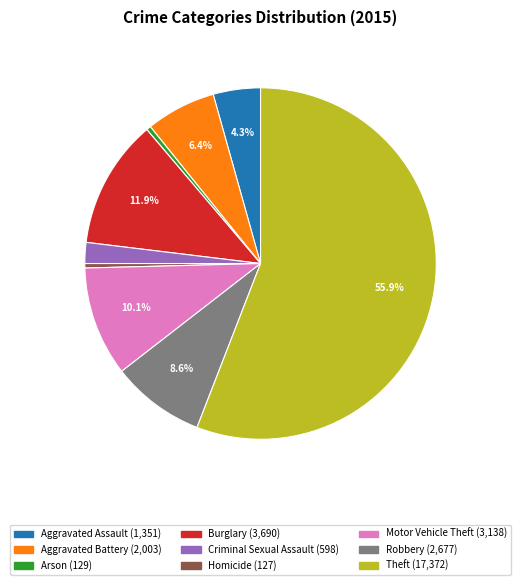

Which has a higher value, Theft or Aggravated Assault?

Theft